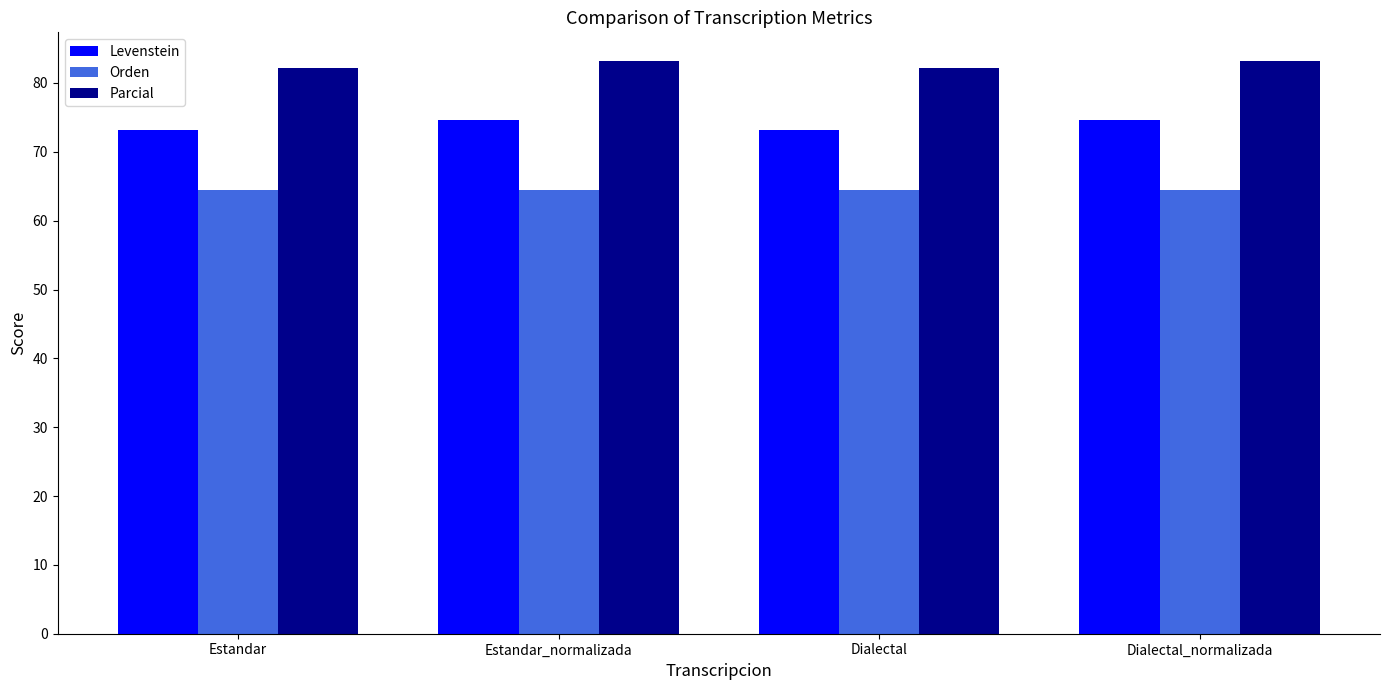

Reading right to left, transcribe all the data shown in this chart.

Levenstein: 74.6	73.1	74.6	73.1
Orden: 64.5	64.5	64.5	64.5
Parcial: 83.2	82.2	83.2	82.2